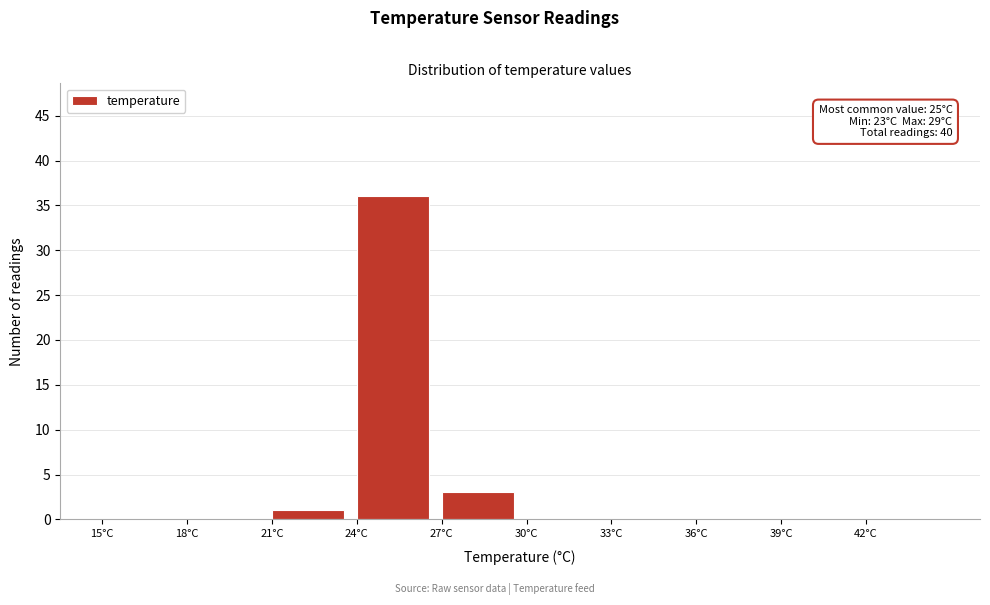

Over which range of the x-axis is the bar tallest?

24 to 27